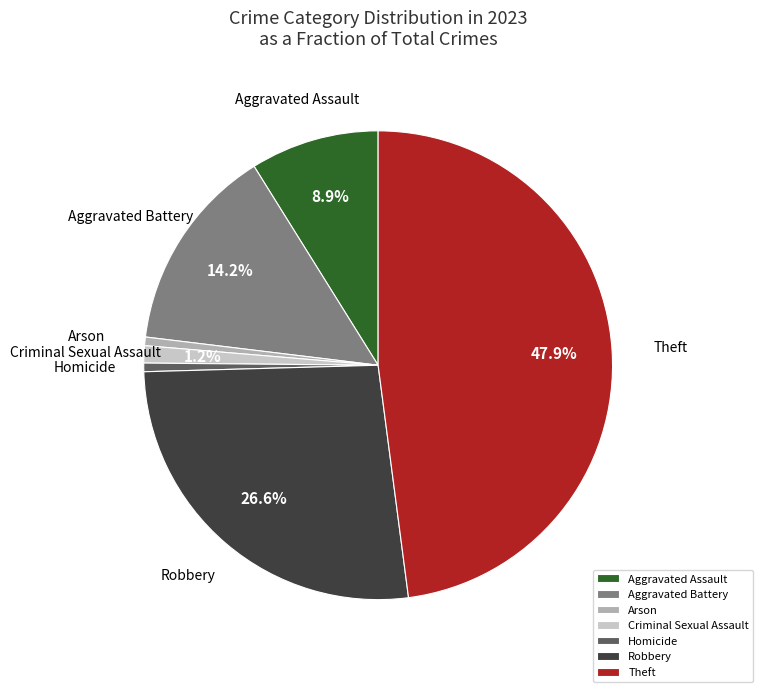

What portion of the pie excludes Robbery?

73.4%